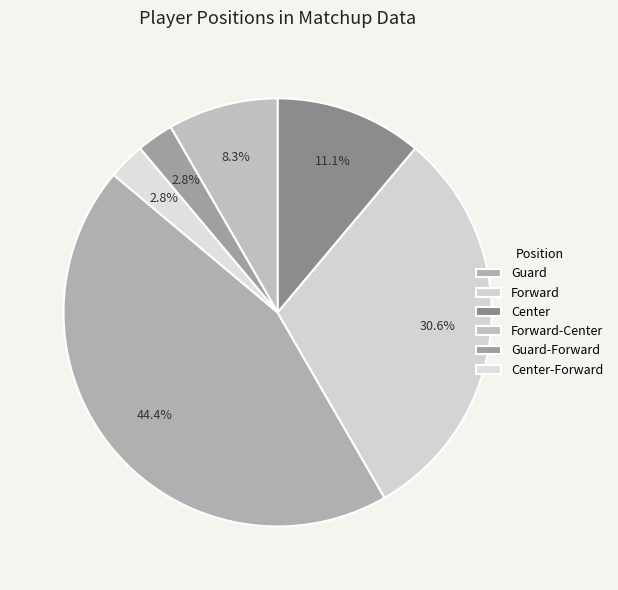

How many slices are in this pie chart?

6